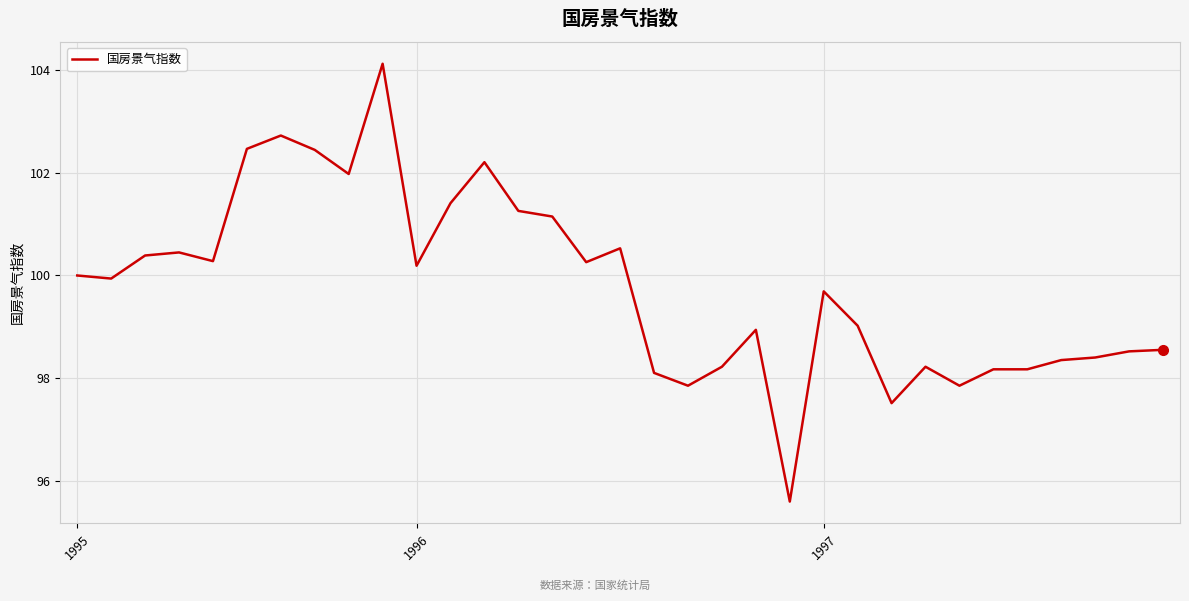

What is the difference between the maximum and minimum values?

8.5